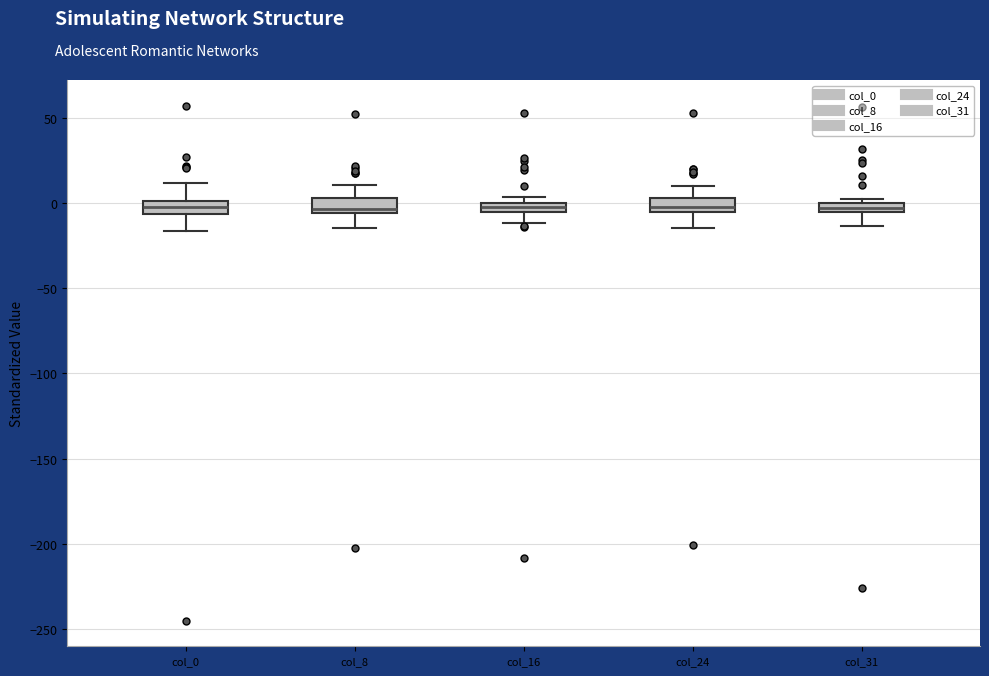

Where is the upper edge of the box for col_8 on the y-axis? The values are not printed on the chart, so give them approximately, as read against the axis.

5